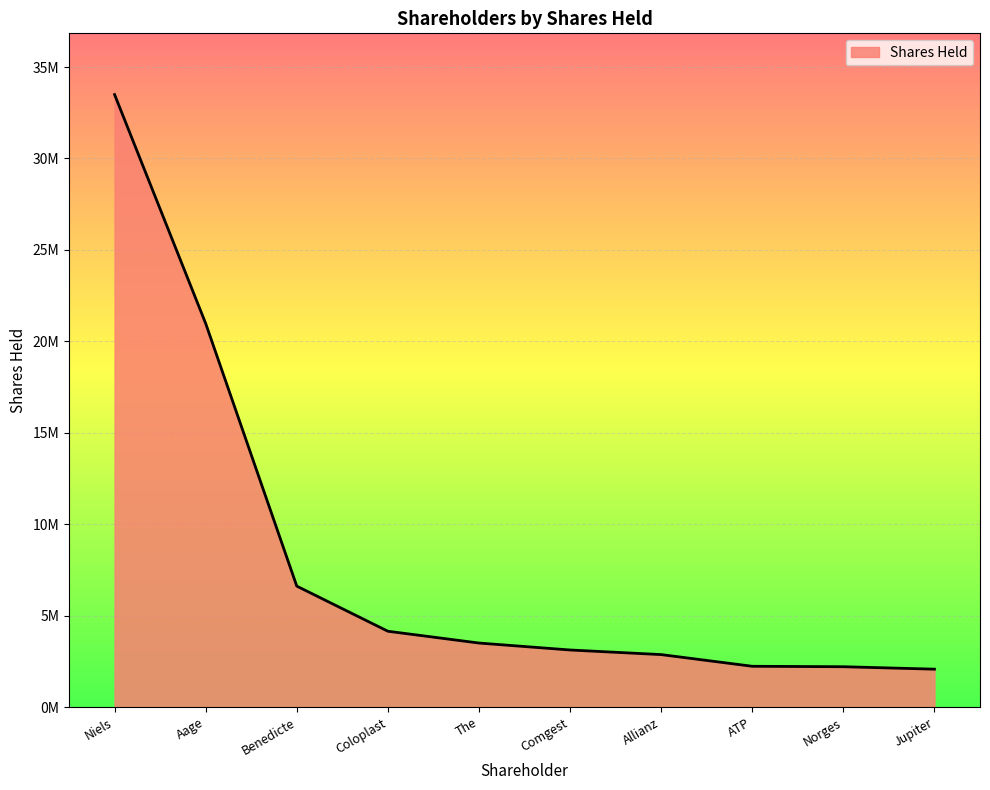

At which label is the value closest to 17781031?

Aage